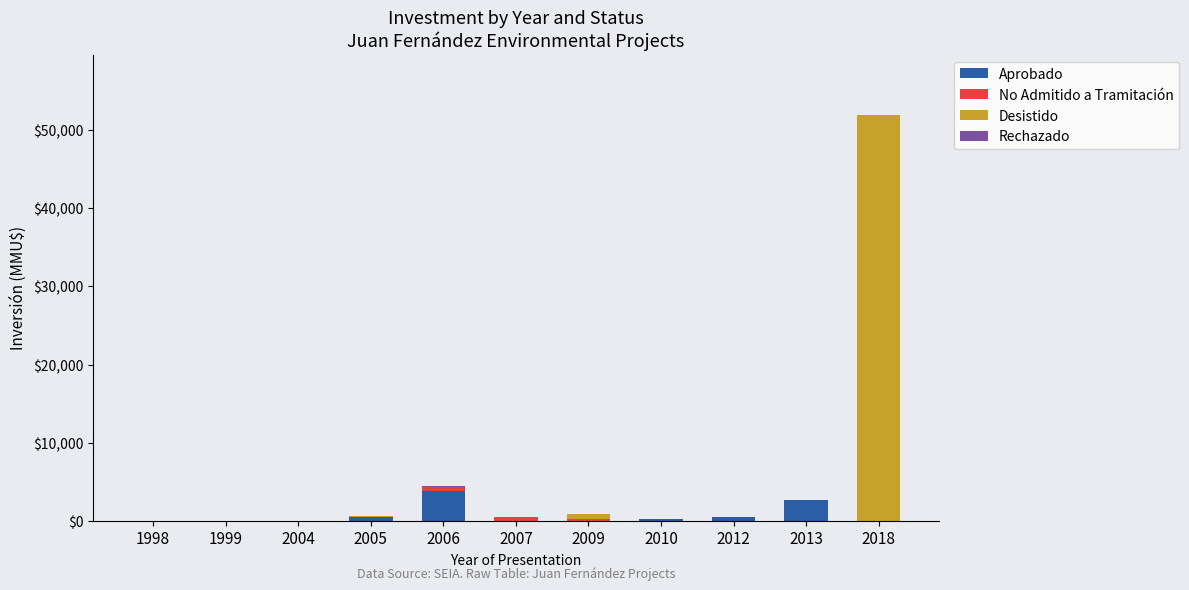

Count the number of data series in this chart.

4